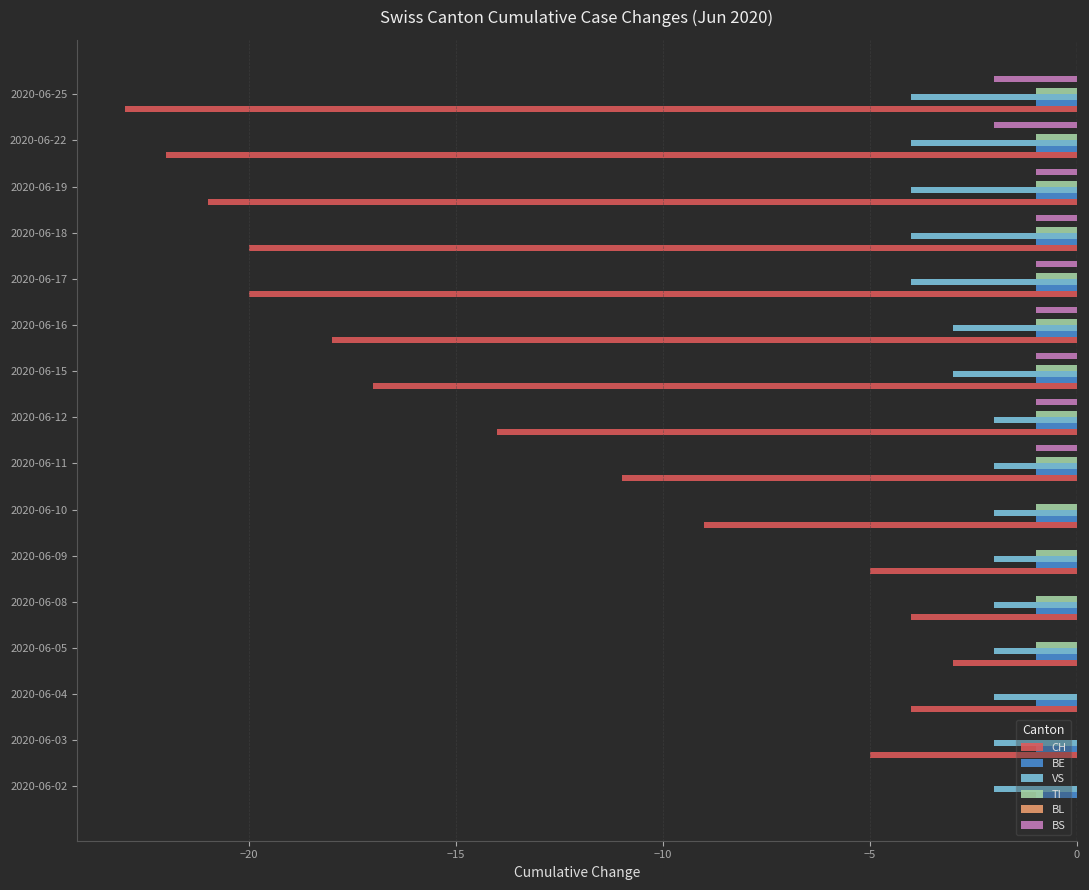

Between 2020-06-03 and 2020-06-19, which series saw the biggest shift?

CH